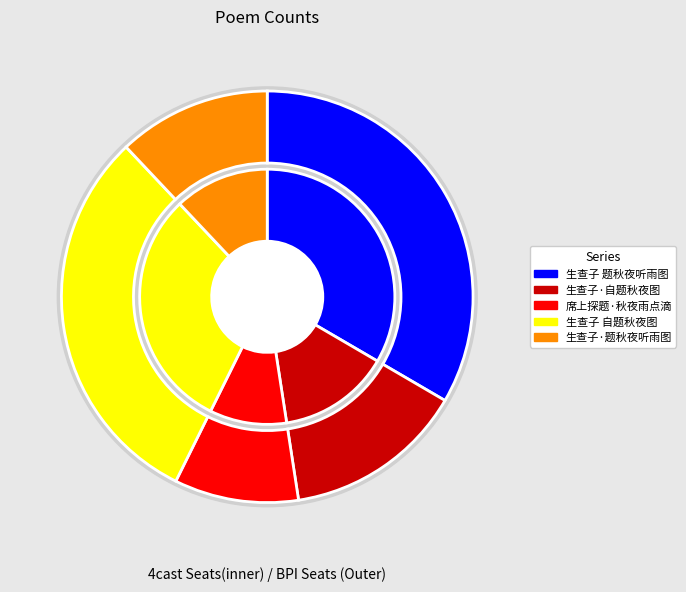

How many slices are in this pie chart?

5